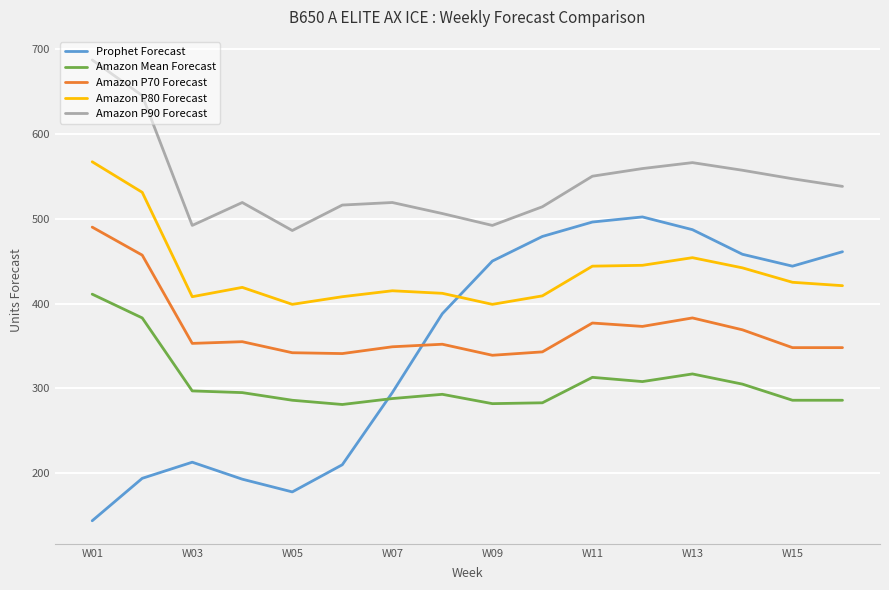

Which series has the widest spread of values?

Prophet Forecast